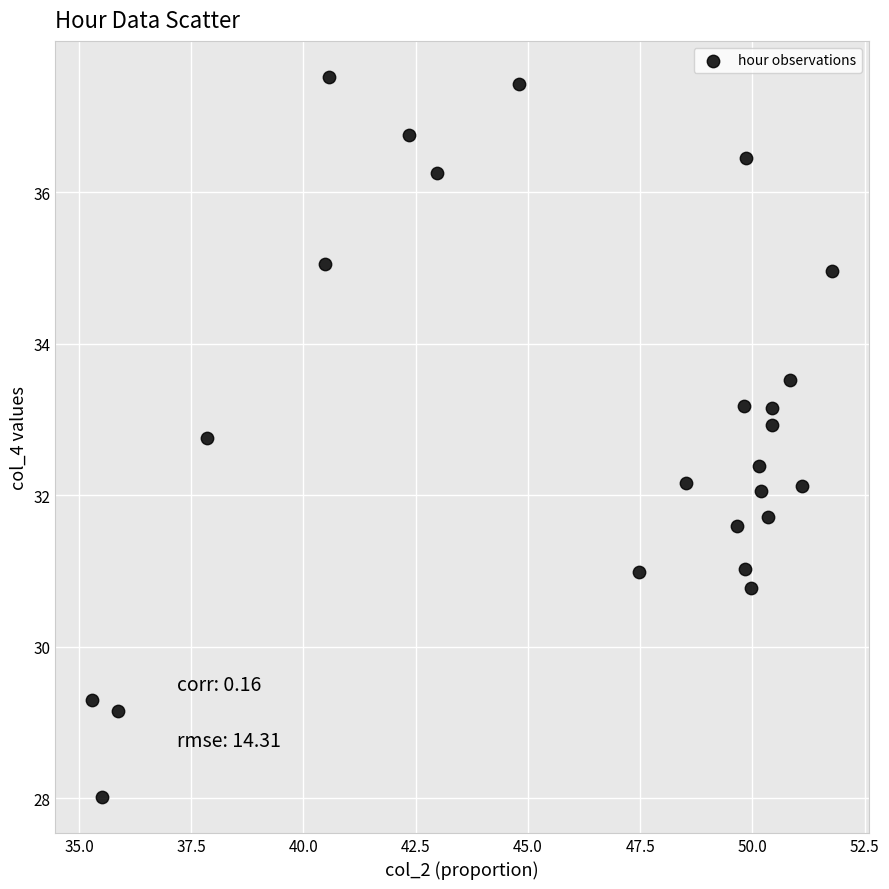

What is the range of Y values (max minus min)?

9.5